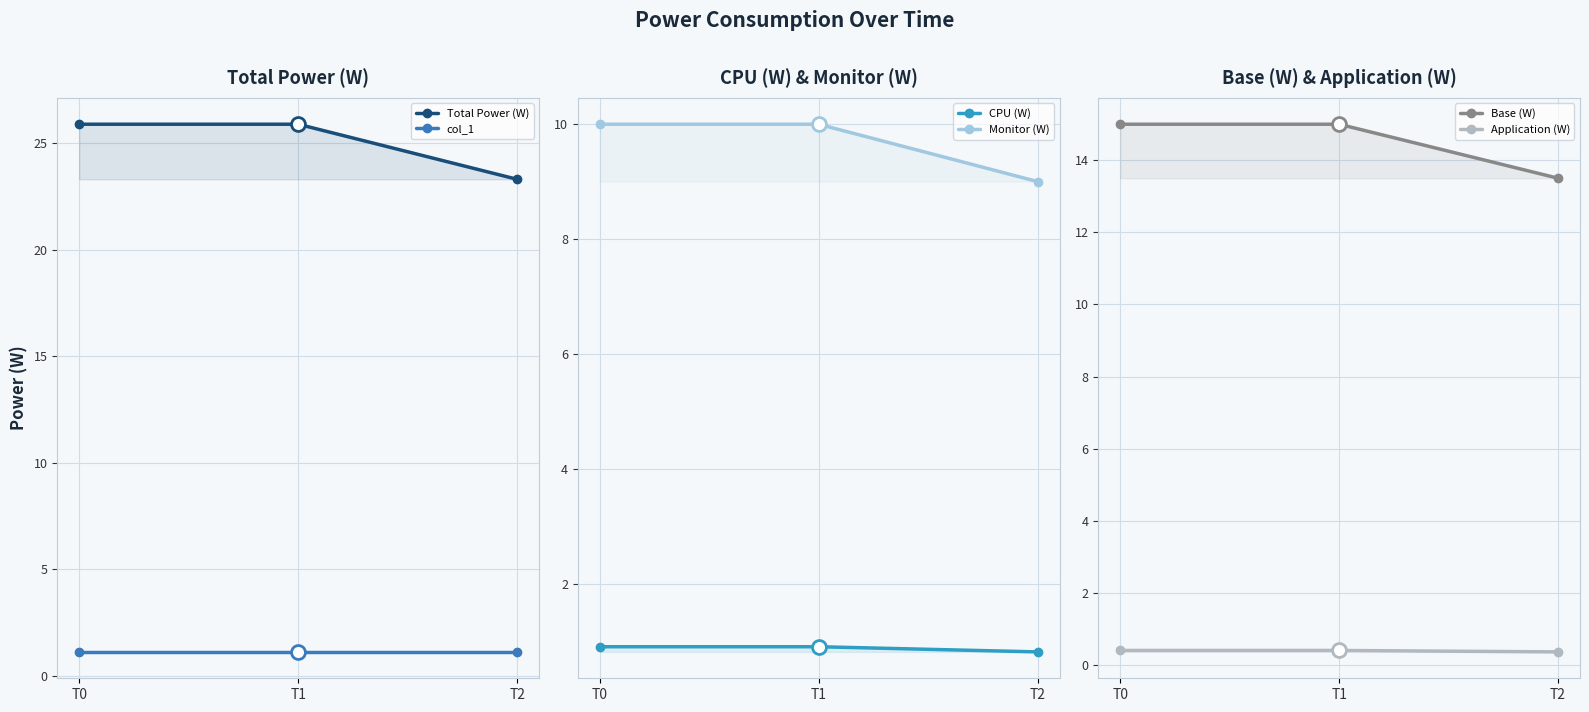

The Application (W) series shows 0.2 at T2. True or false?

False